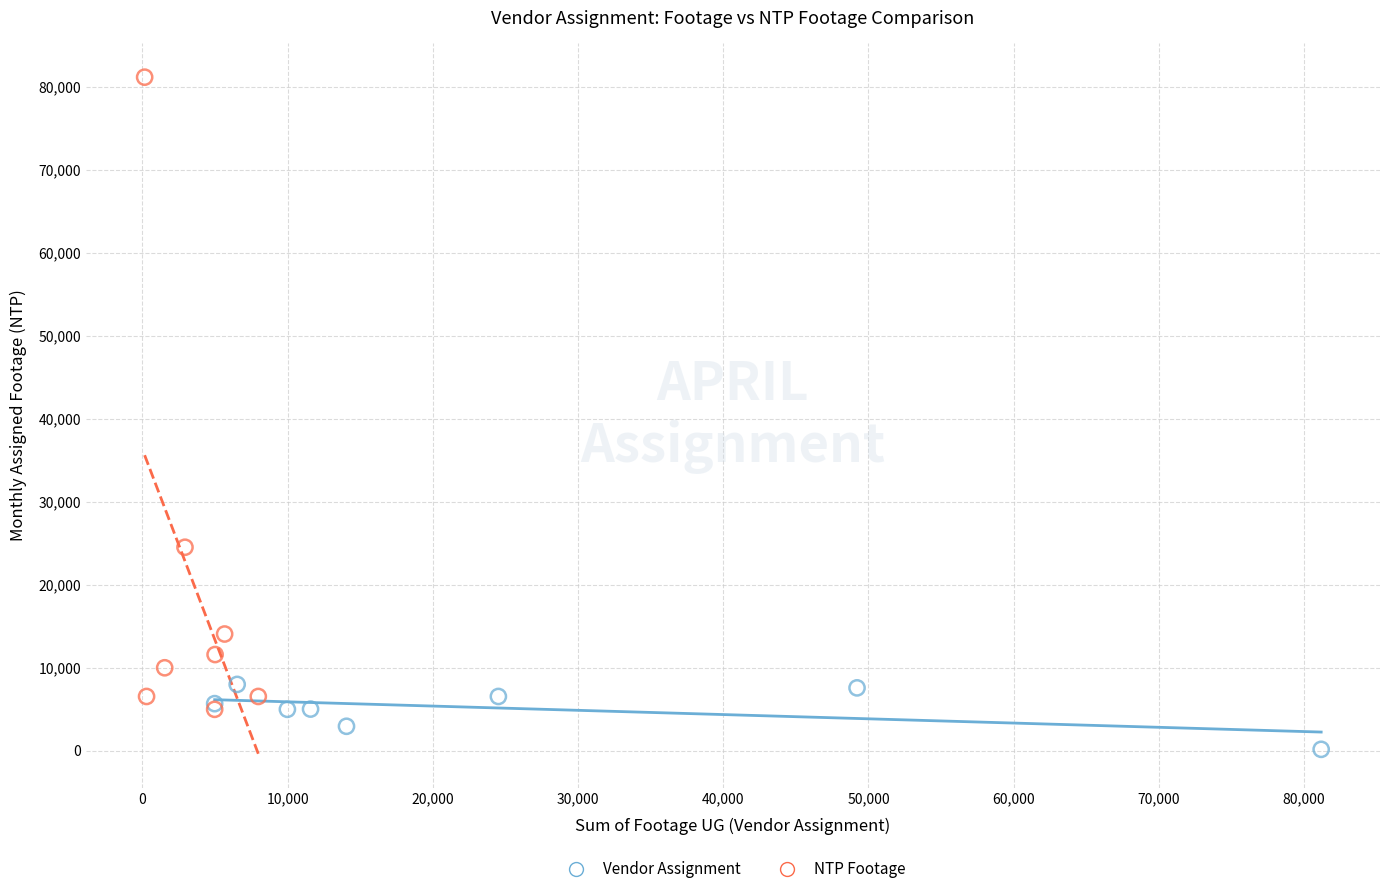

Which series has the widest spread of Y values?

NTP Footage